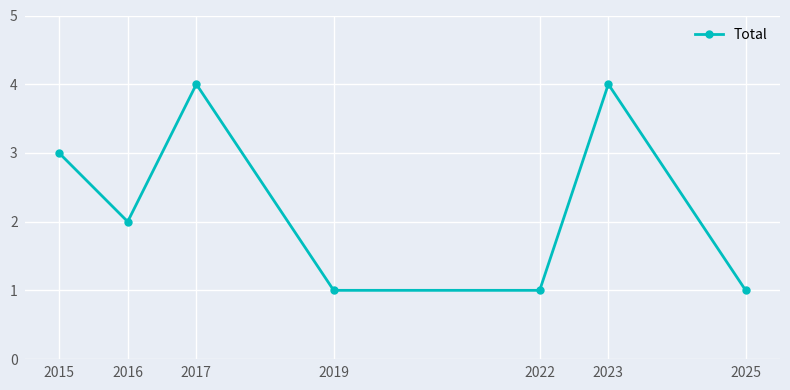

What is the ratio of the value at 2019 to the value at 2025?

1.0